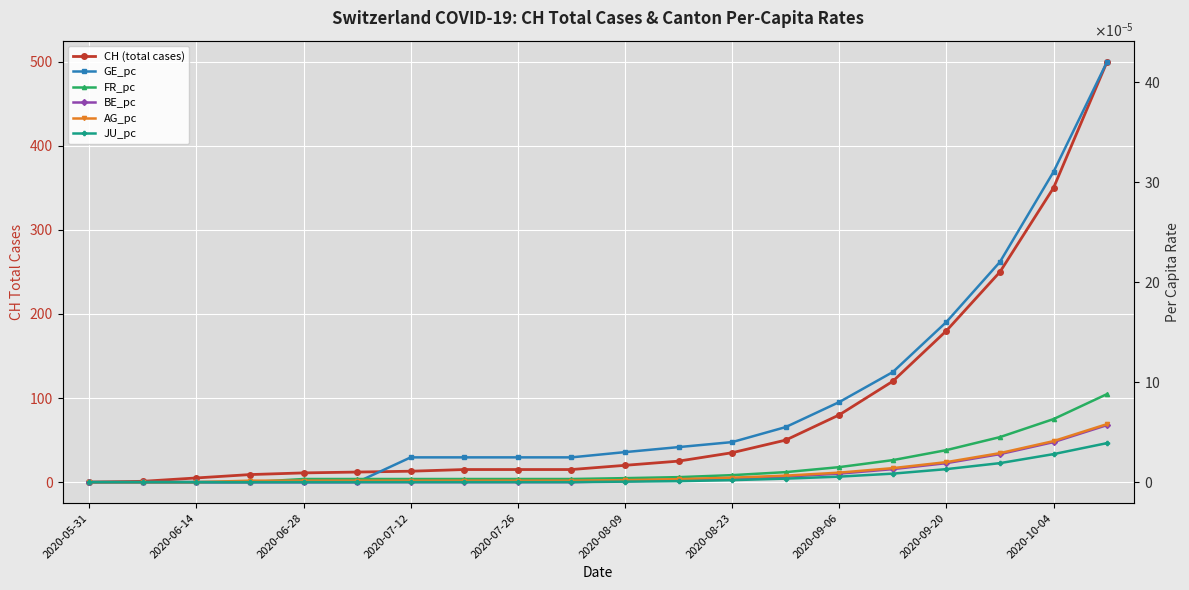

Is the value of CH (total cases) at 2020-06-14 greater than the value of AG_pc at 2020-07-12?

Yes